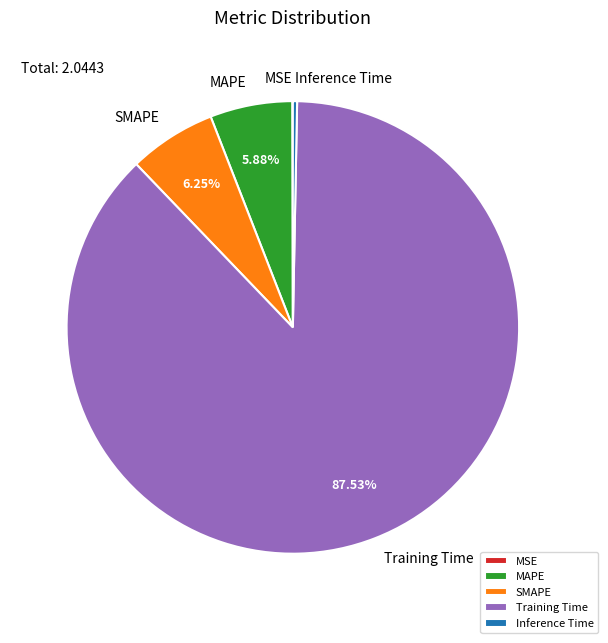

Which category has the biggest portion of the pie?

Training Time